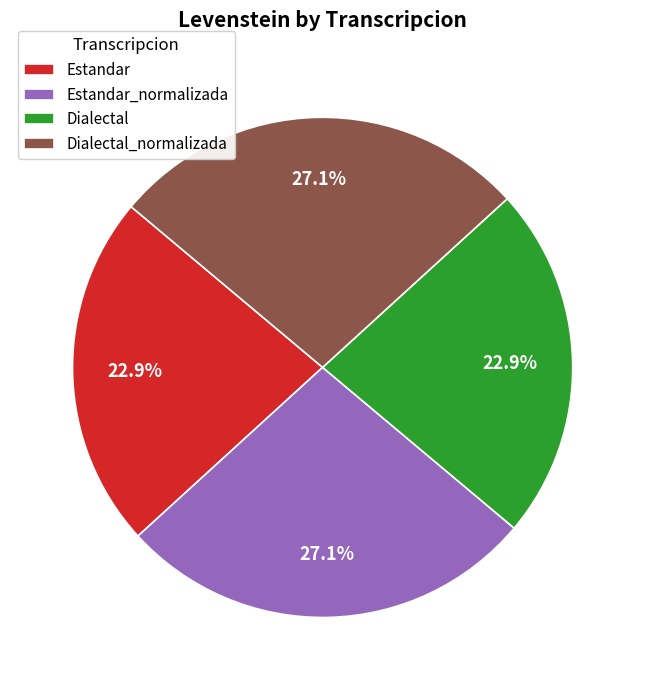

Does Dialectal_normalizada represent more than half of the total?

No